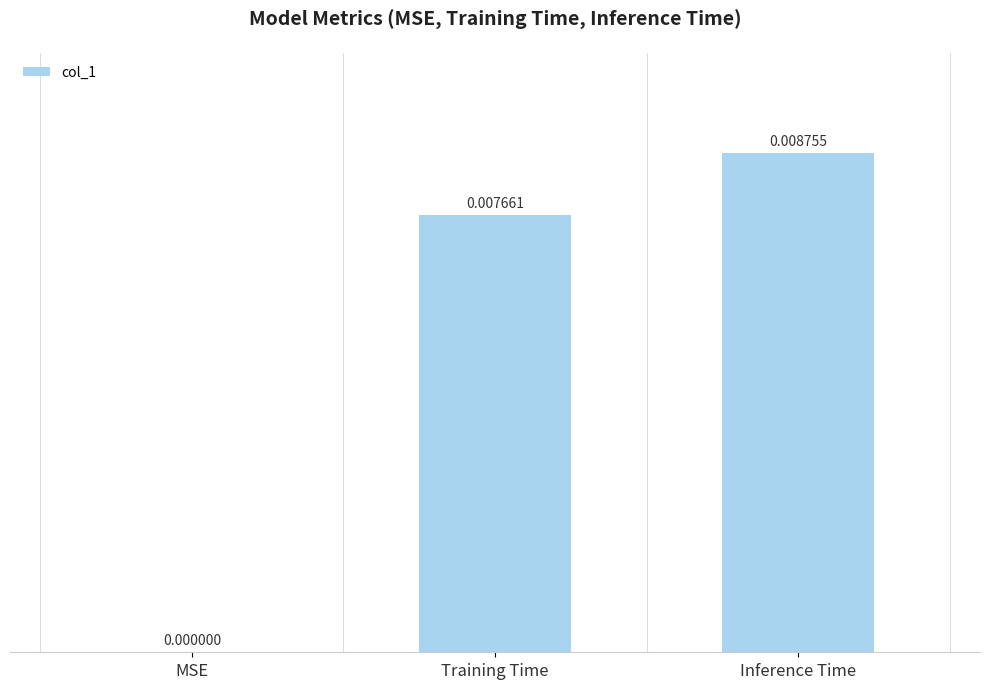

Which has a higher value, Training Time or Inference Time?

Inference Time